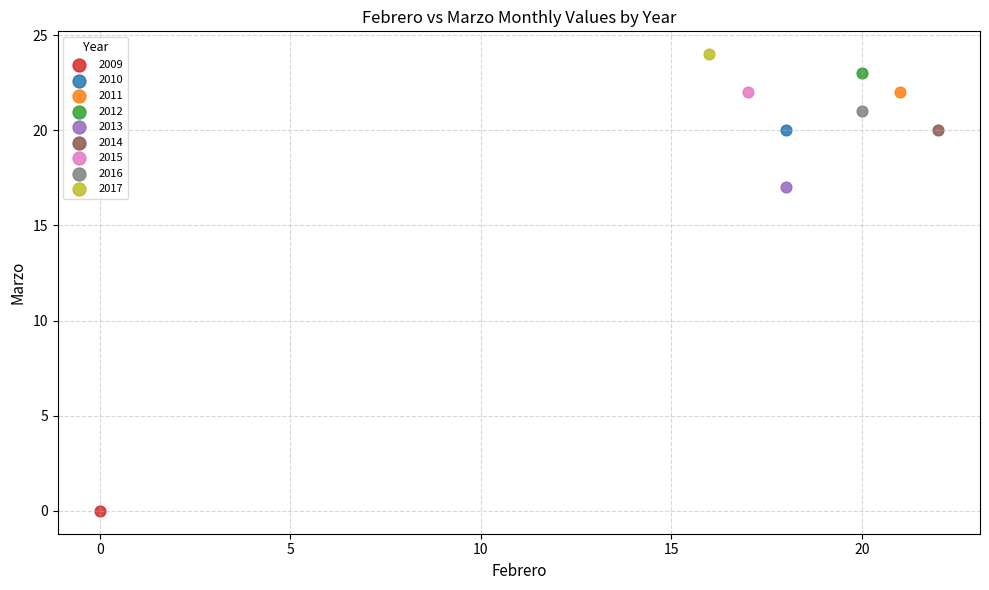

Which series reaches the maximum Y coordinate?

2017